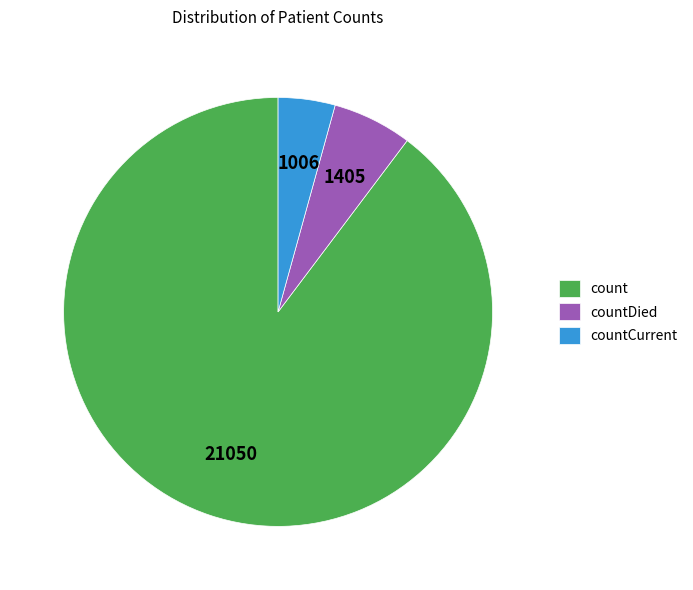

How many segments does this pie chart have?

3